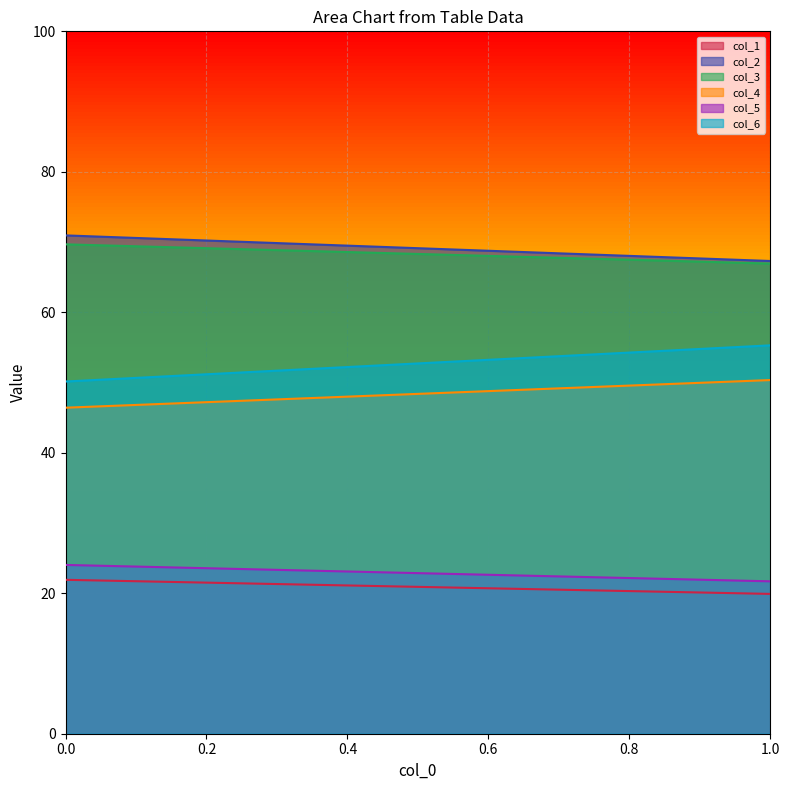

Which series has the largest total across all categories?

col_2